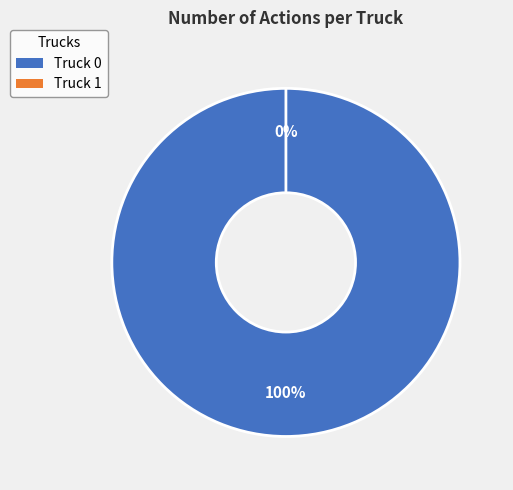

Does Truck 1 account for over 50% of the chart?

No